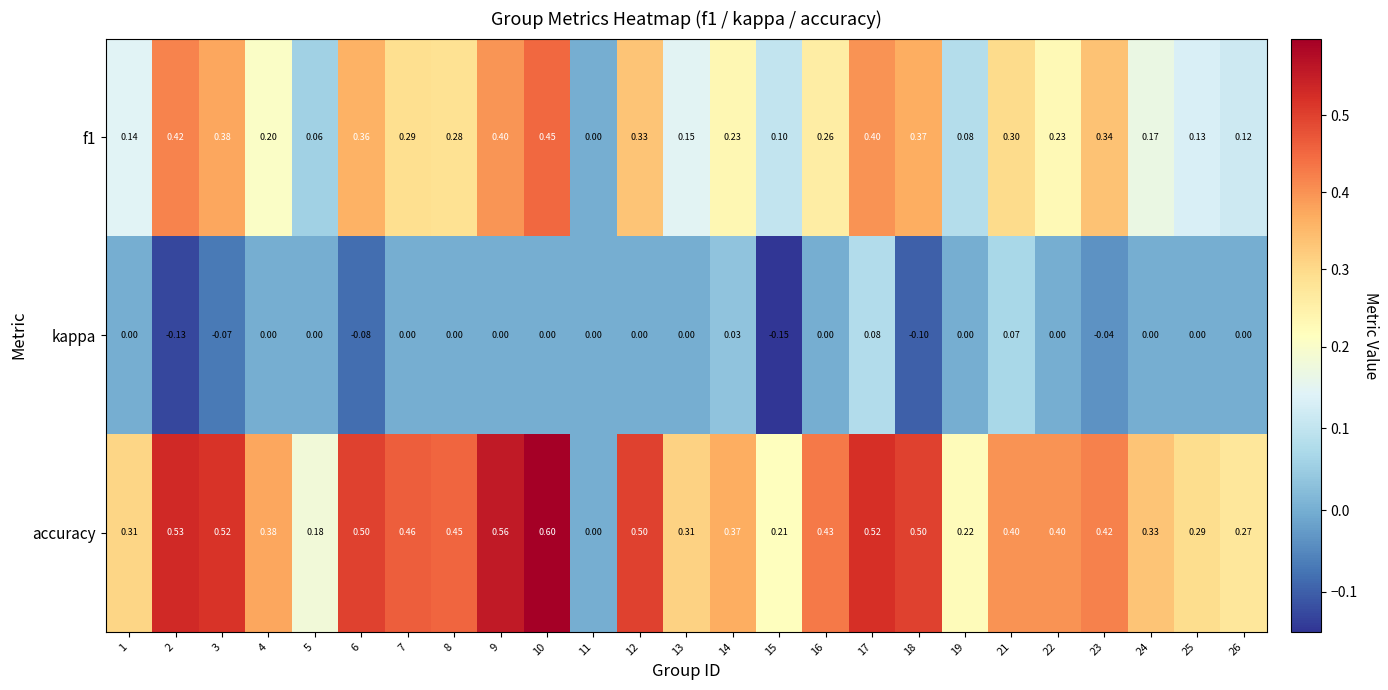

Which series has the largest total across all categories?

accuracy